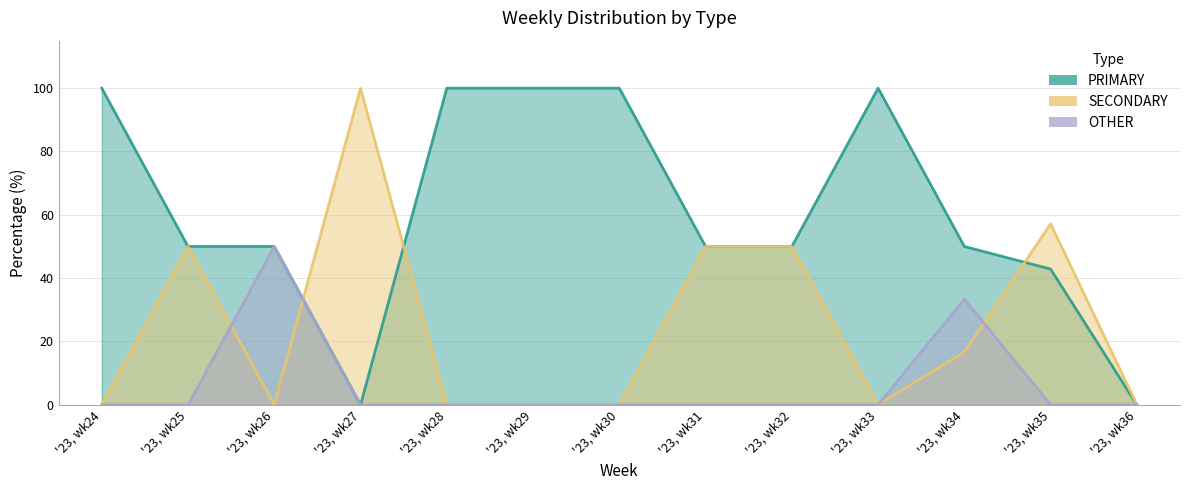

Reading left to right, transcribe all the data shown in this chart.

PRIMARY: 100.0	50.0	50.0	0.0	100.0	100.0	100.0	50.0	50.0	100.0	50.0	42.9	0.0
SECONDARY: 0.0	50.0	0.0	100.0	0.0	0.0	0.0	50.0	50.0	0.0	16.7	57.1	0.0
OTHER: 0.0	0.0	50.0	0.0	0.0	0.0	0.0	0.0	0.0	0.0	33.3	0.0	0.0